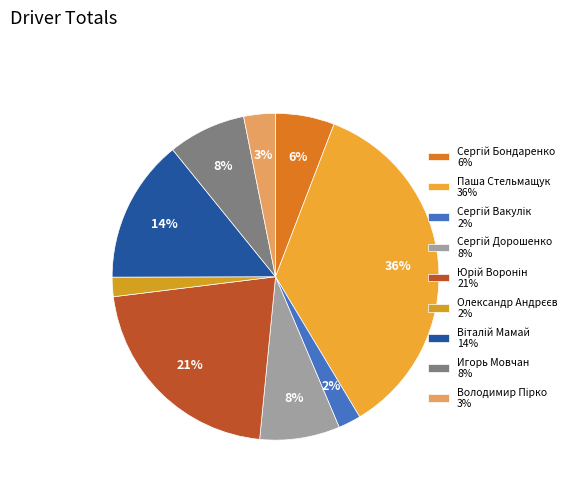

To the nearest percent, what percentage of the pie is Игорь Мовчан?

8%